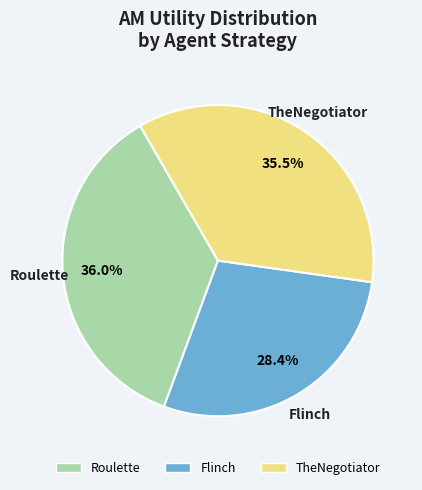

What is the smallest slice in the pie chart?

Flinch